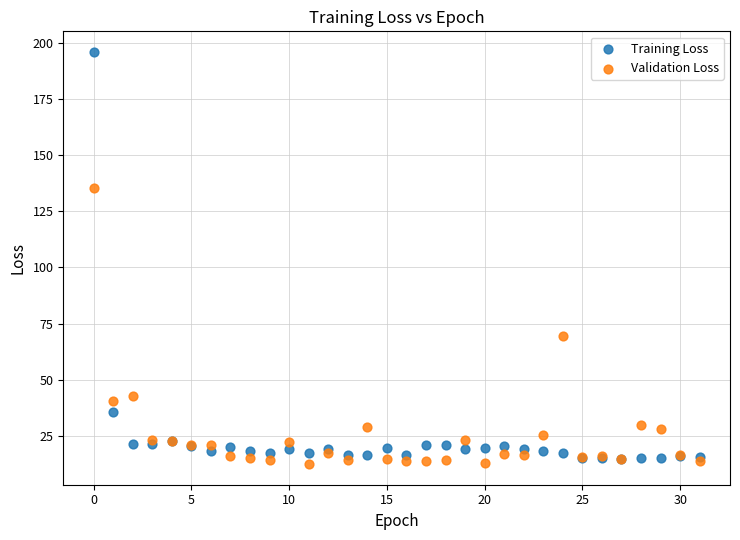

What are all the series names shown in the legend?

Training Loss, Validation Loss